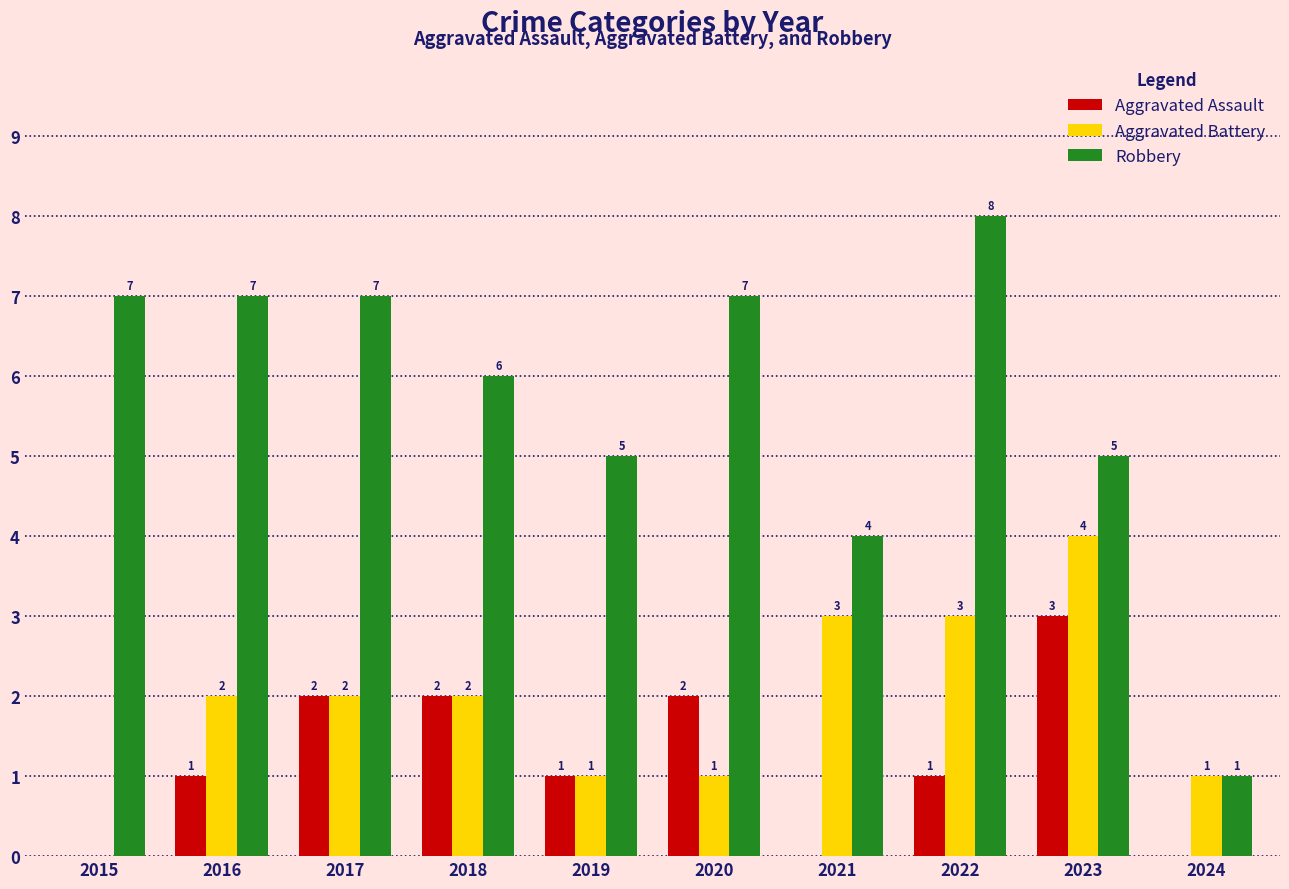

What is the difference between the Aggravated Battery values at 2018 and 2019?

1